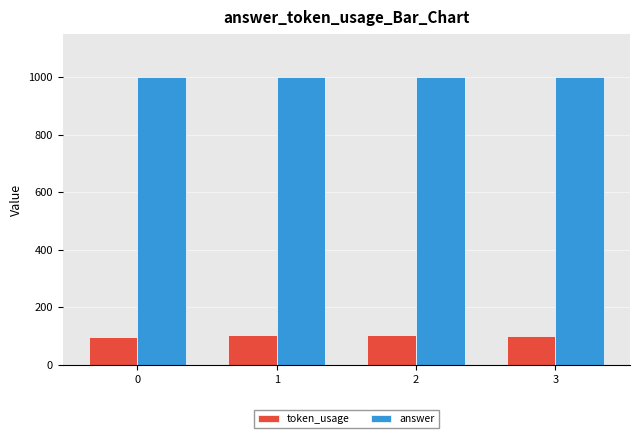

What is the value of the token_usage bar at the 3rd from the left?

102